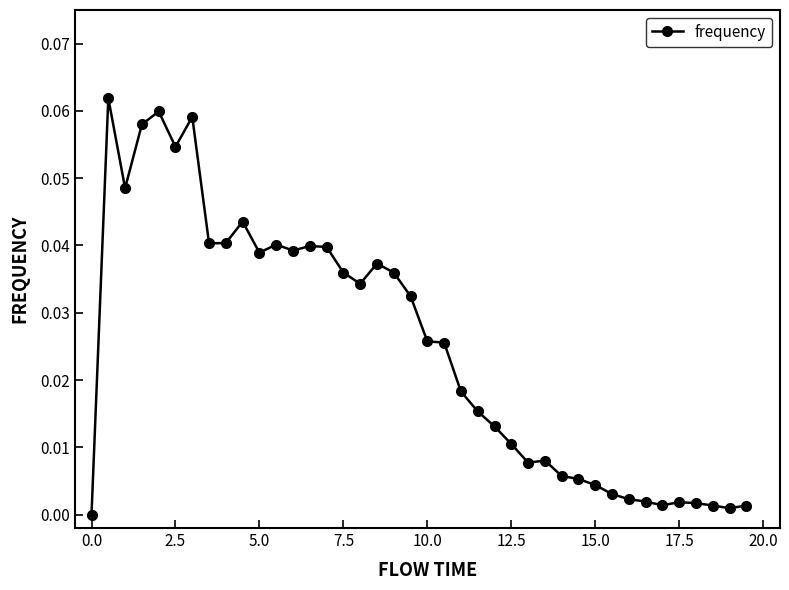

What is the sum of all values?

1.0